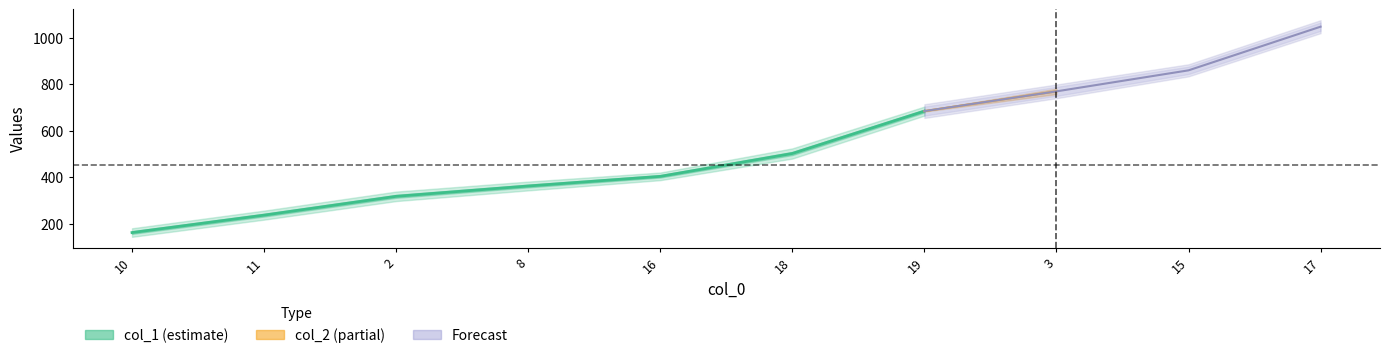

Which has a higher value, 2 or 15?

15